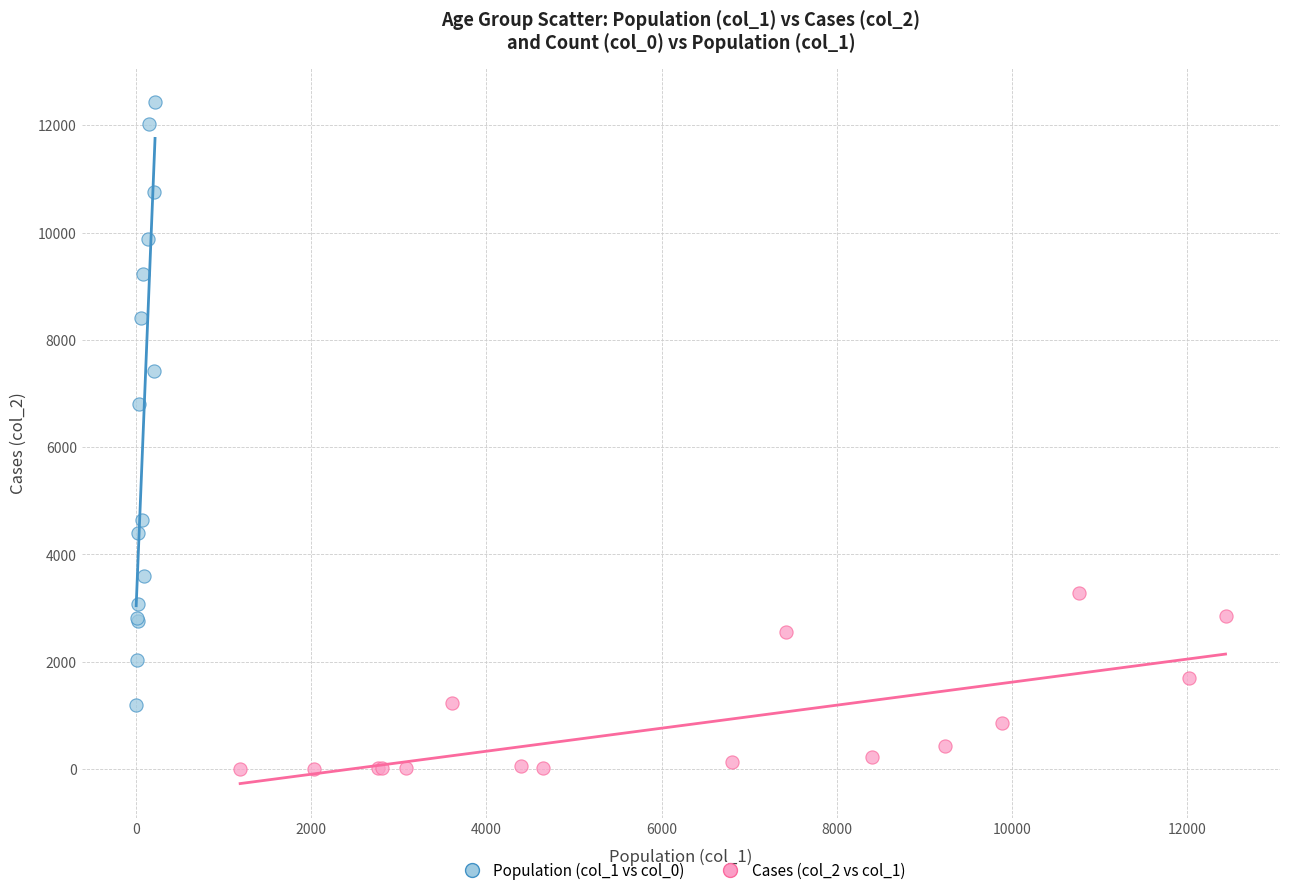

Which series has the widest spread of Y values?

Population (col_1 vs col_0)